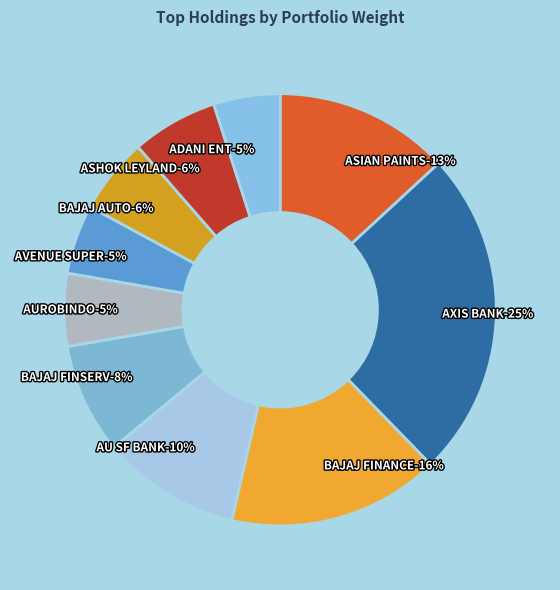

Which has a higher value, AVENUE SUPERMARTS LTD or ASIAN PAINTS LTD?

ASIAN PAINTS LTD